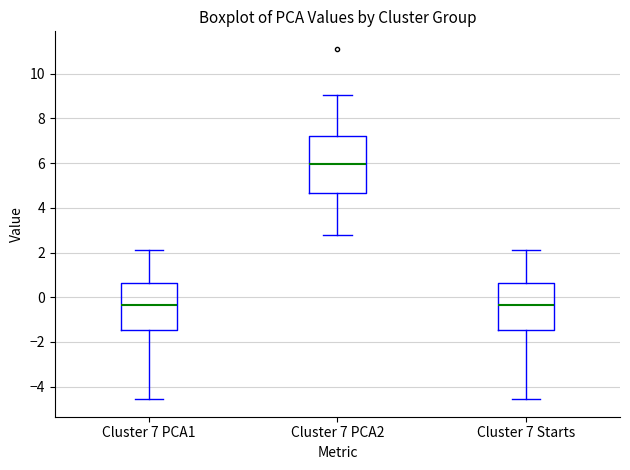

Which box's median line is the highest?

Cluster 7 PCA2